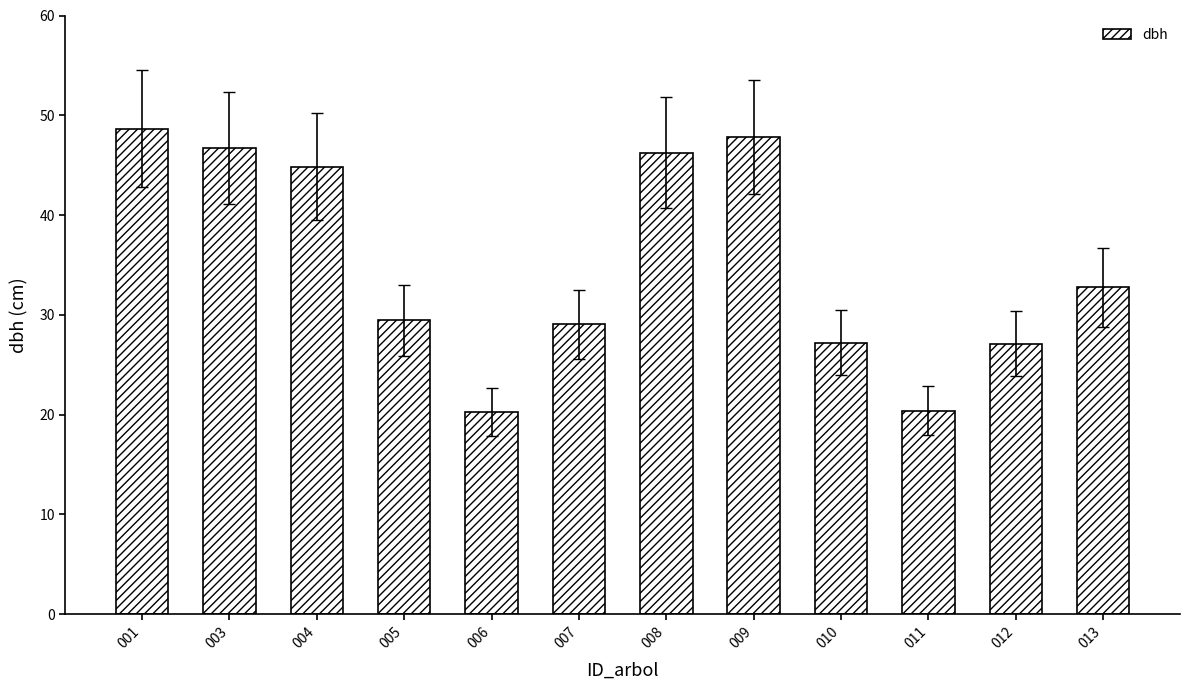

The value at 011 is 36.6. True or false?

False